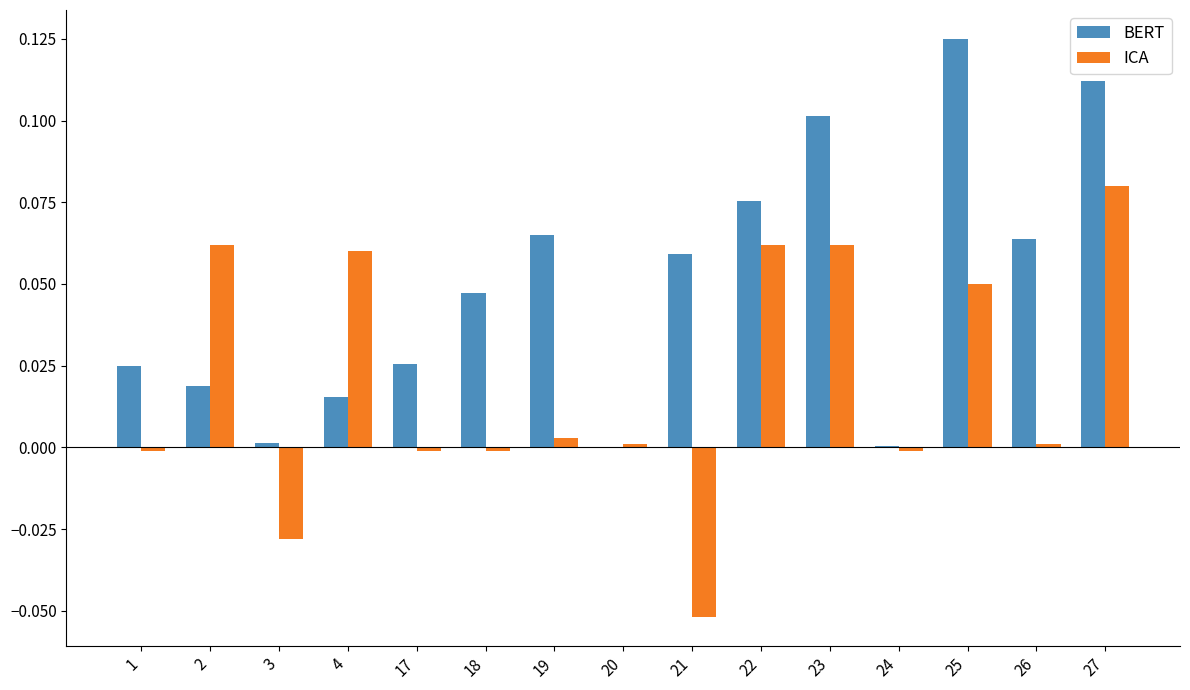

Which series has the largest total across all categories?

BERT